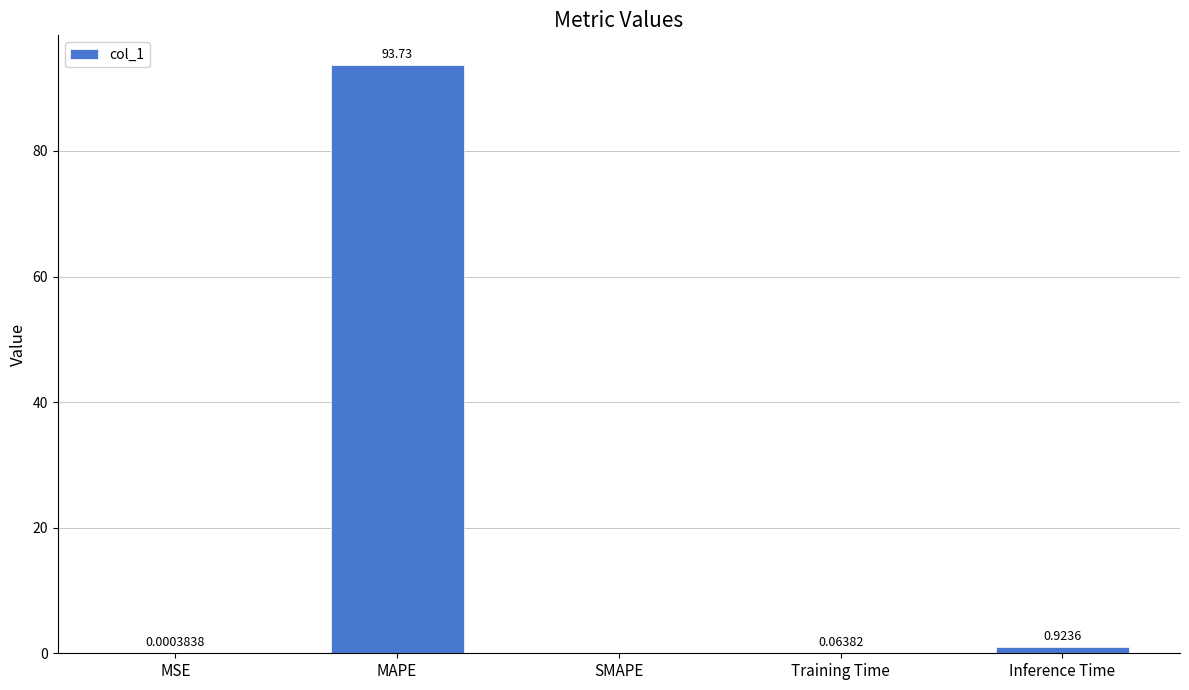

Where is the data nearest to the value 46?

Inference Time